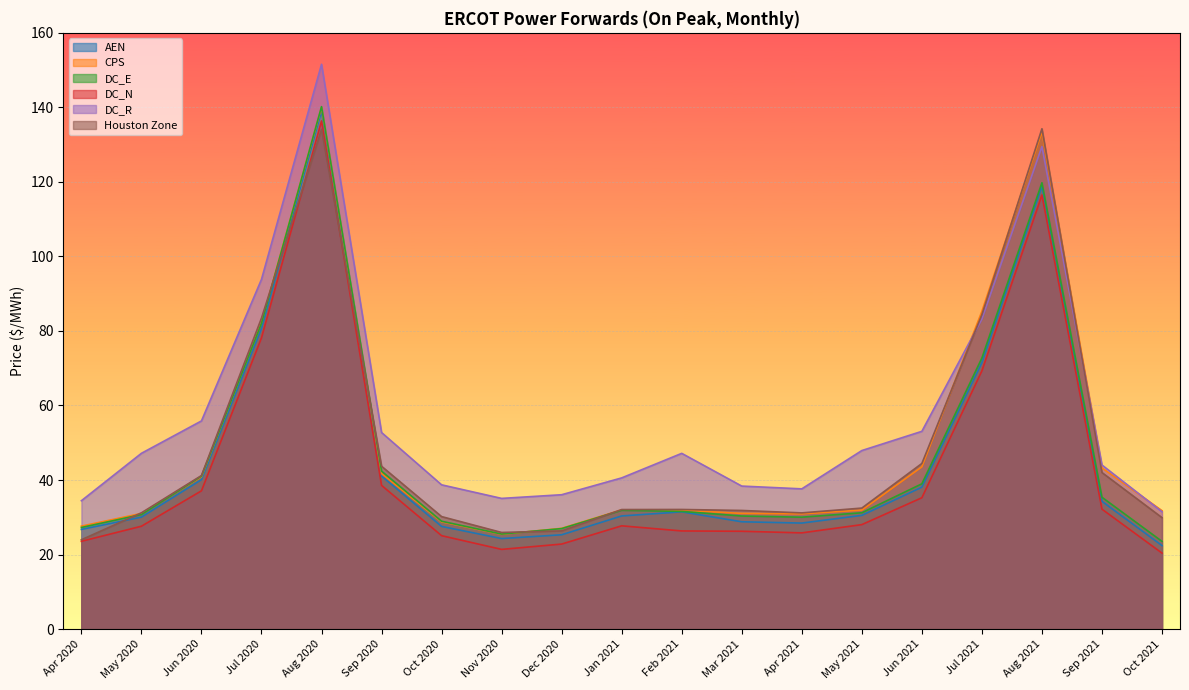

What is the difference between the DC_E values at Aug 2021 and Sep 2020?

77.4